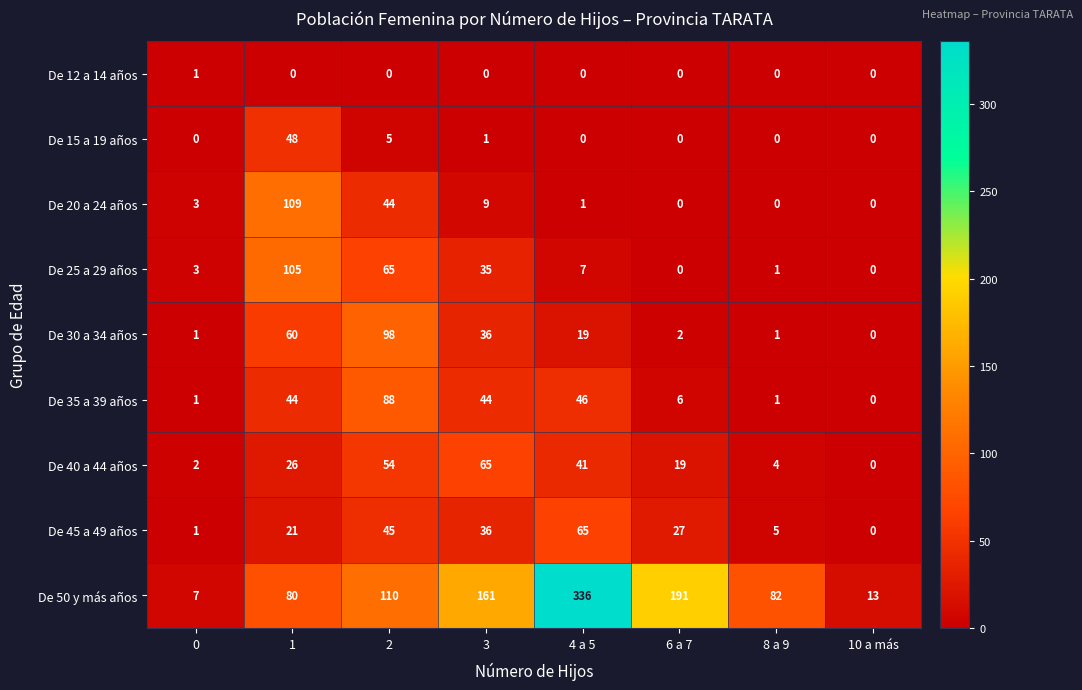

At which category is the sum across all series the highest?

4 a 5